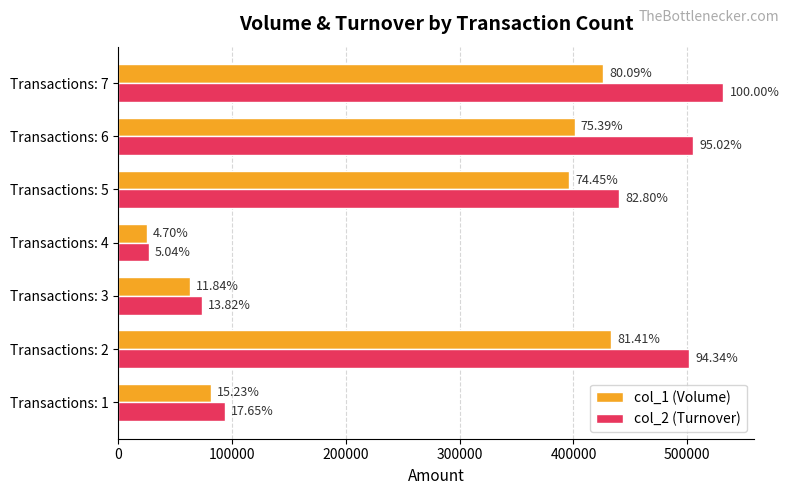

What is the maximum value shown in the chart?

531900